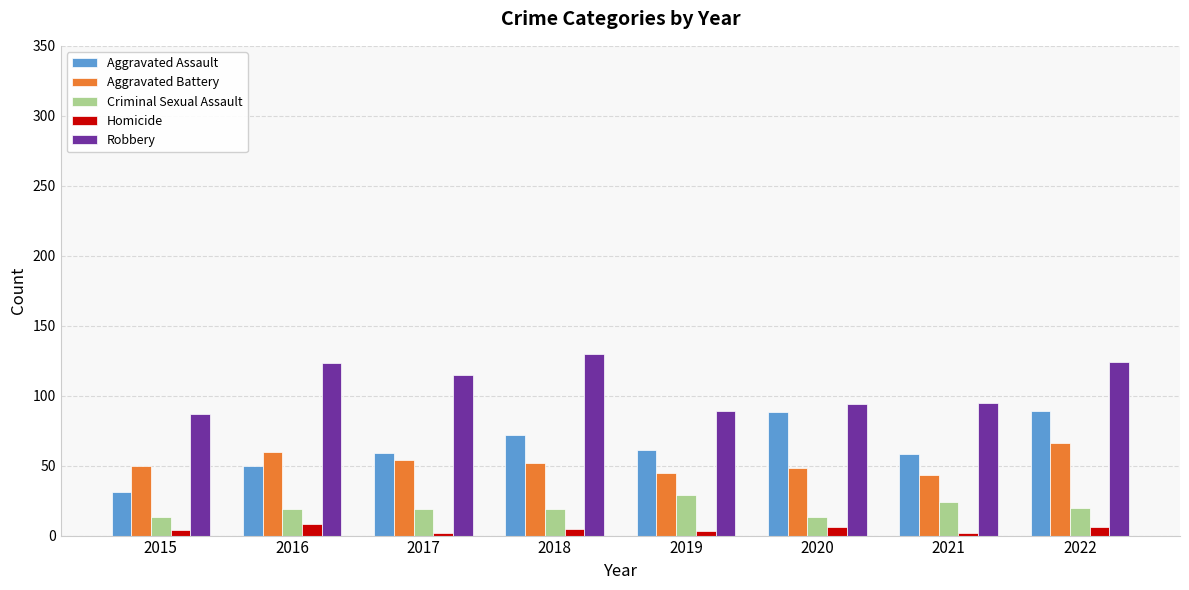

Which series changed the most between 2020 and 2022?

Robbery